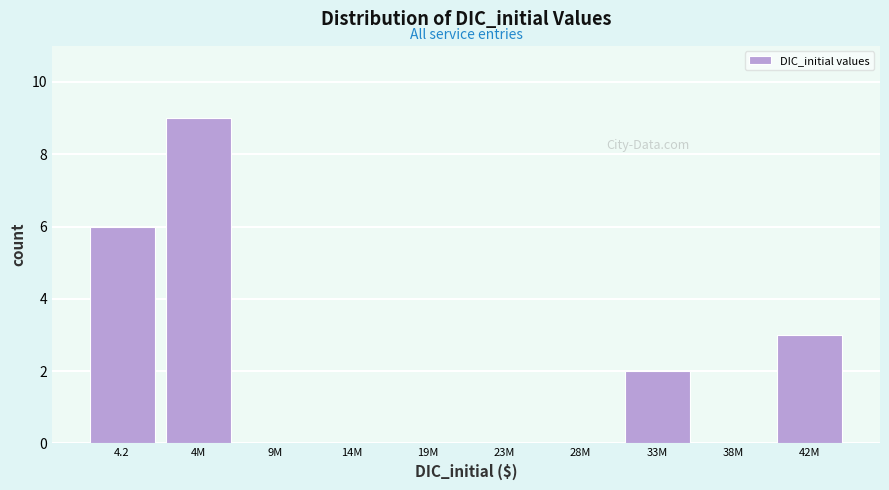

Reading left to right, extract all data points from this chart.

4.2=6	4M=9	9M=0	14M=0	19M=0	23M=0	28M=0	33M=2	38M=0	42M=3